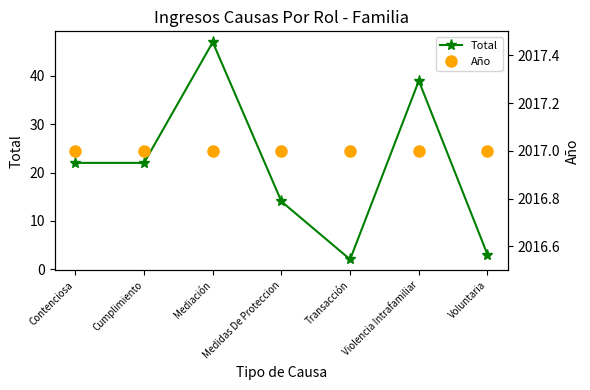

Rank the series at Cumplimiento from lowest to highest value.

Total, Año